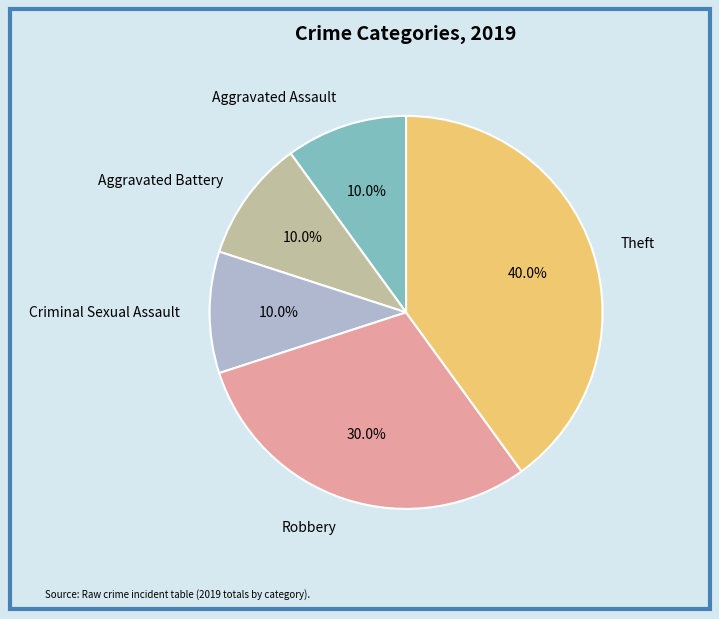

Does any single category account for the majority?

No